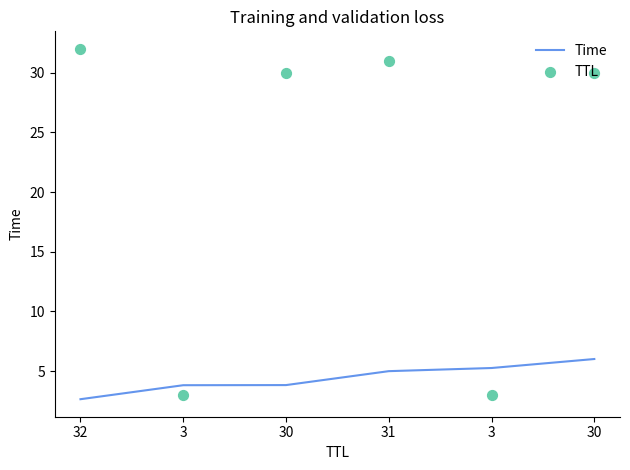

Which series reaches the minimum Y coordinate?

Time